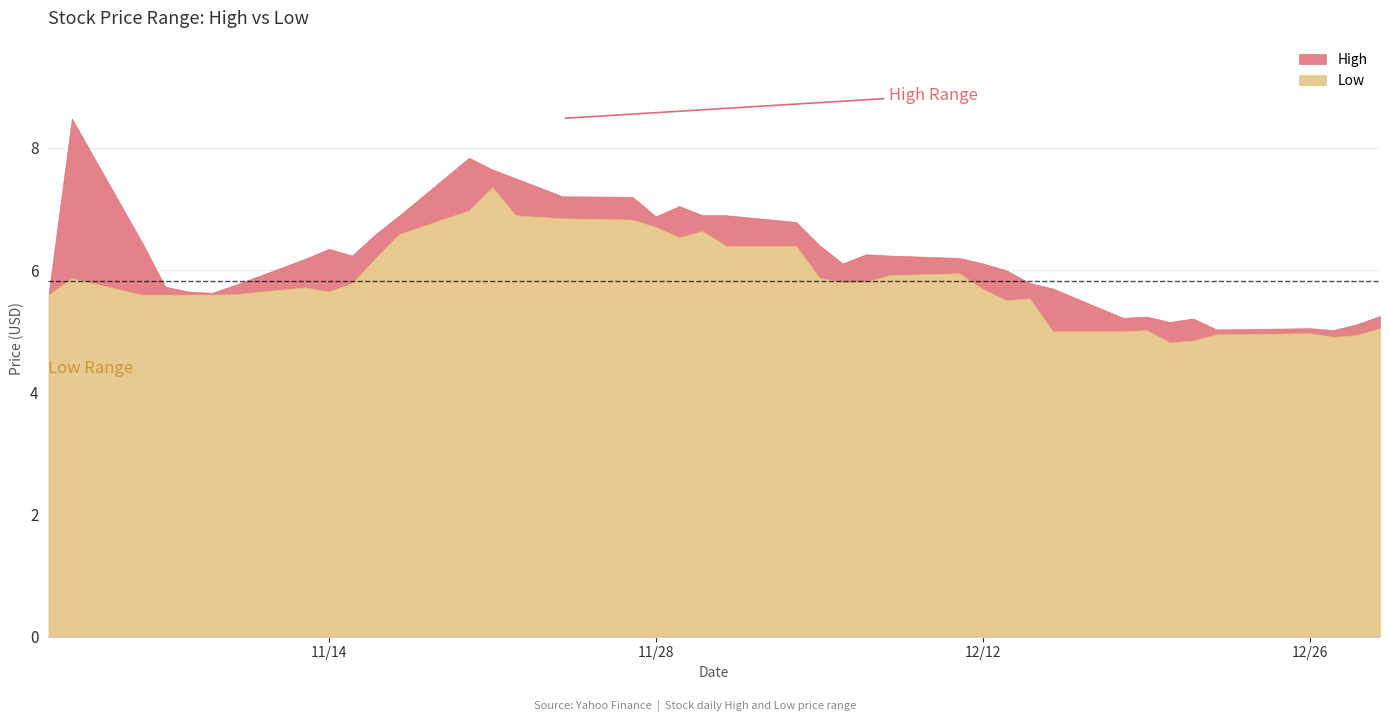

What is the highest value of the Low series?

7.4